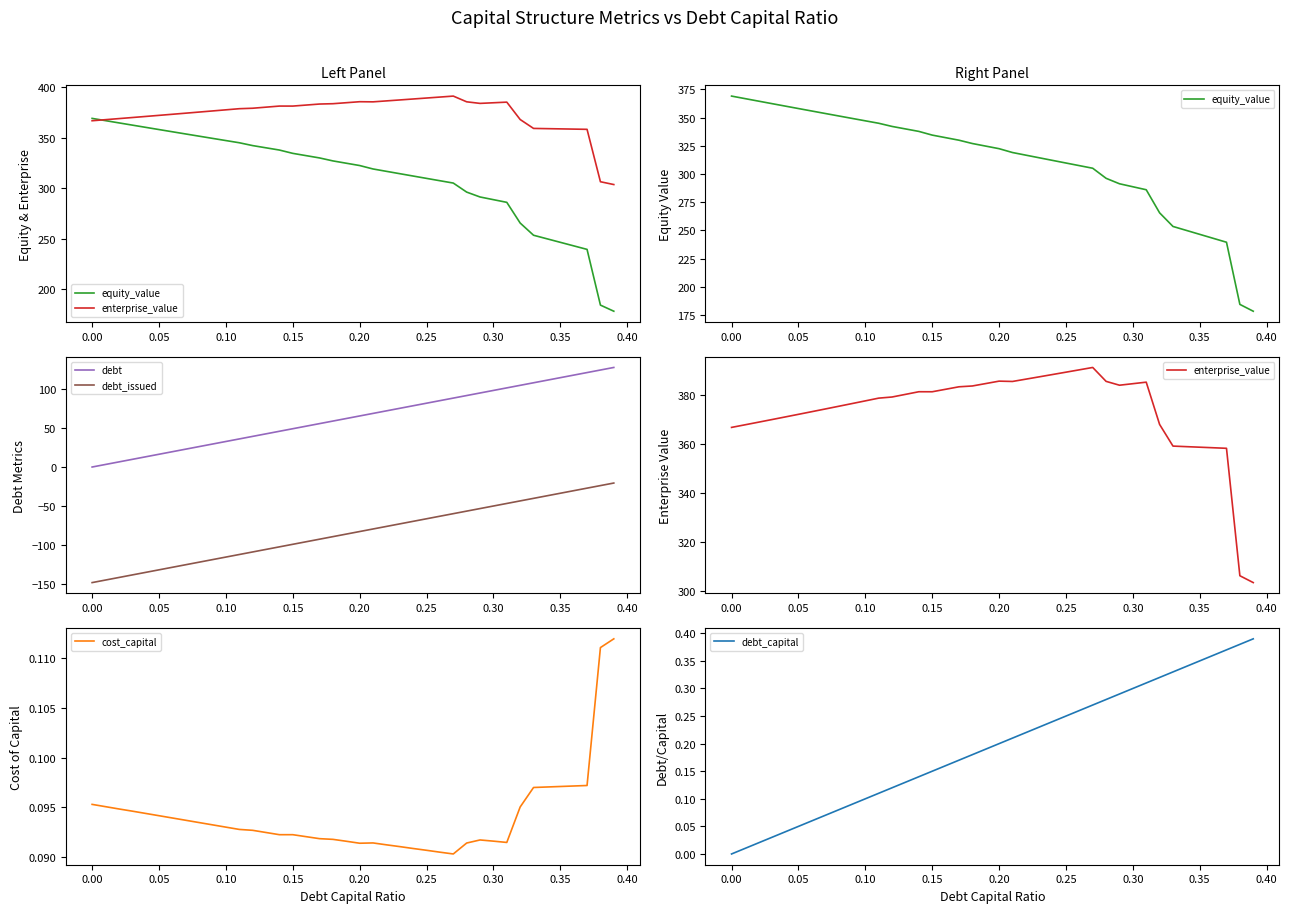

True or false: debt_capital and equity_value intersect in this chart.

False